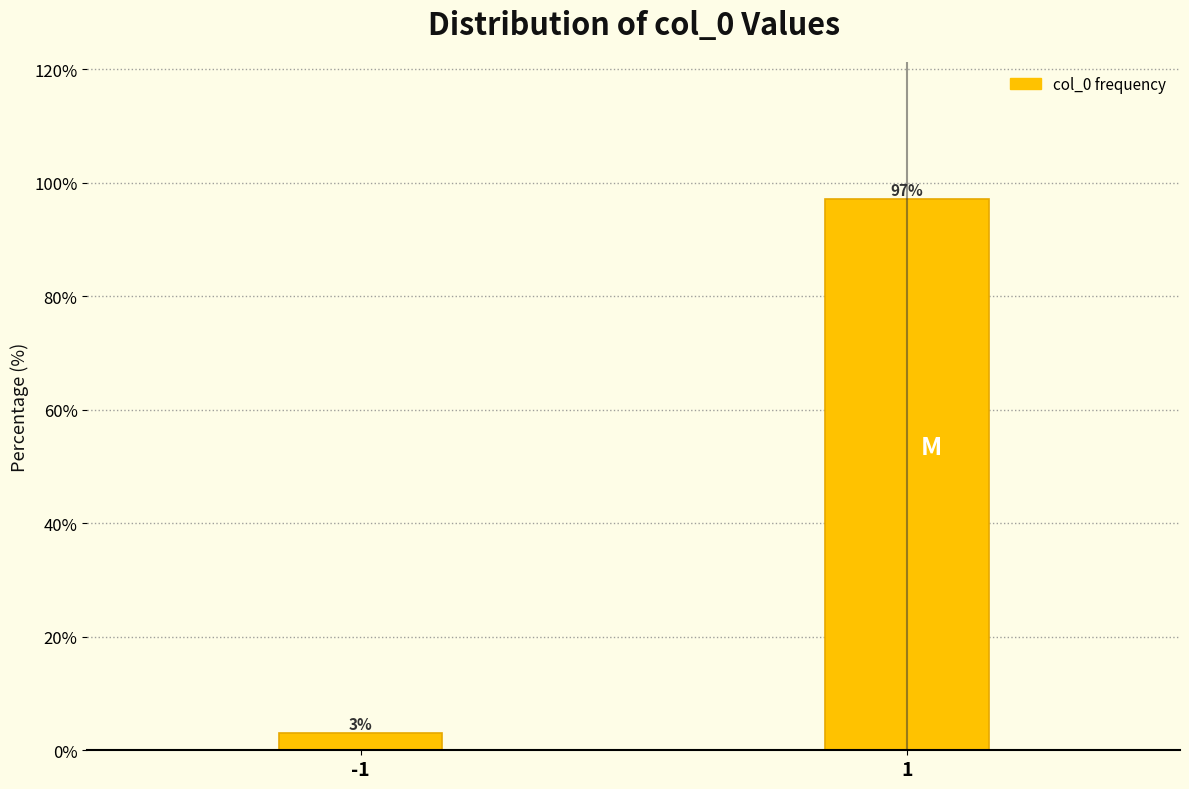

Reading left to right, extract all data points from this chart.

-1=3.0	1=97.0